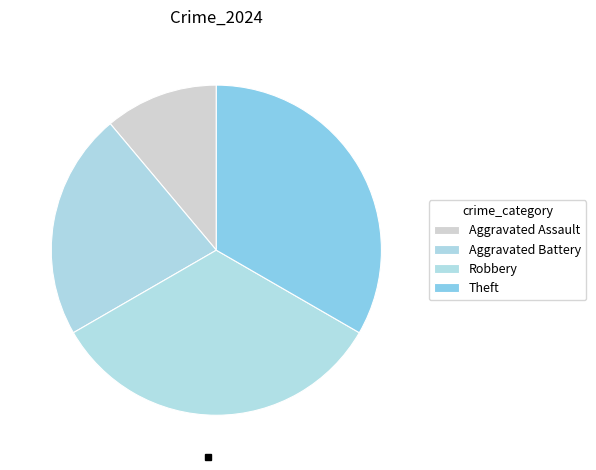

Do Robbery and Aggravated Battery together represent more than half of the pie?

Yes